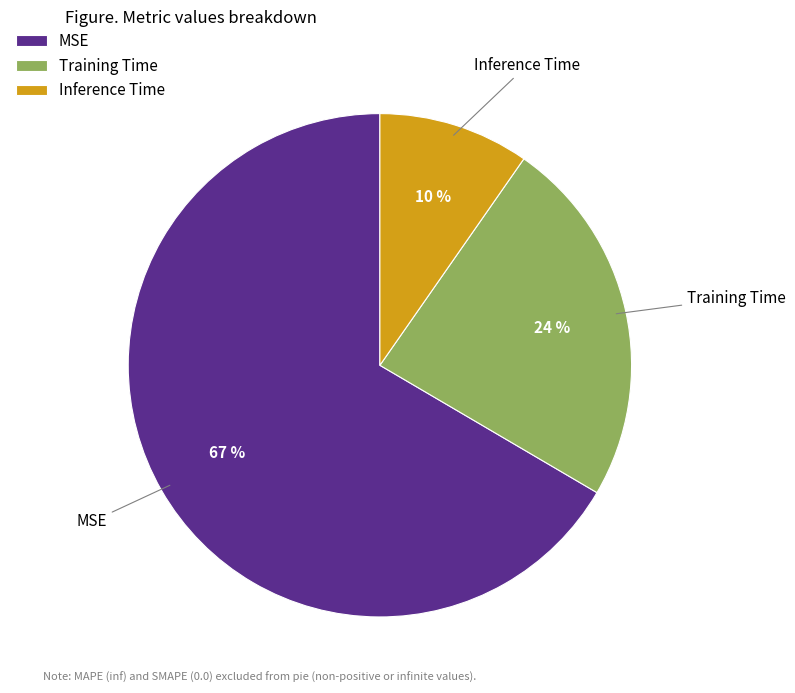

Which category accounts for the majority?

MSE